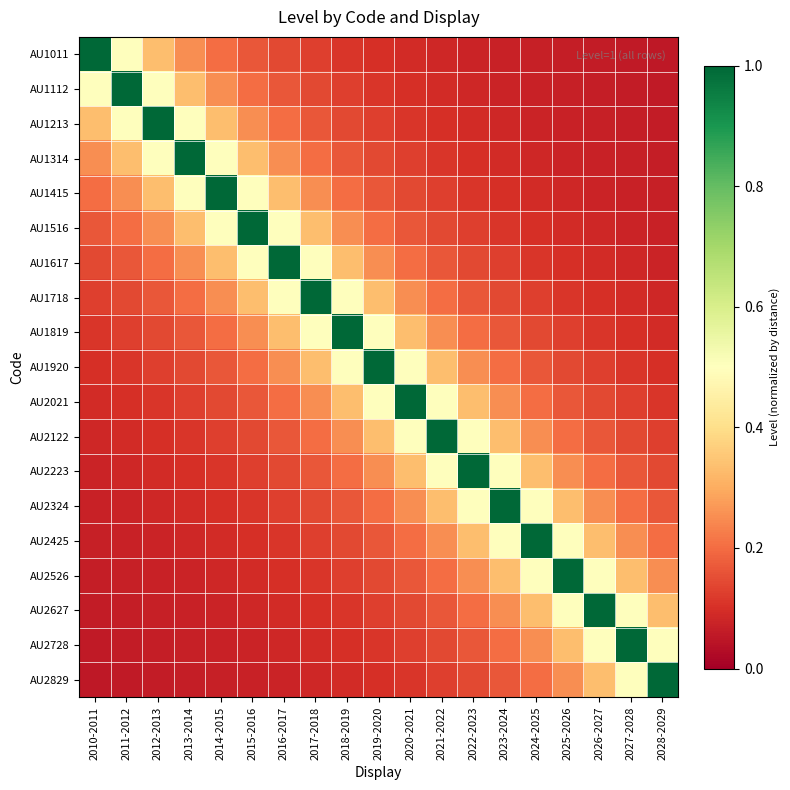

Reading right to left, extract all data points from this chart.

AU1011: 2028-2029=0.1	2027-2028=0.1	2026-2027=0.1	2025-2026=0.1	2024-2025=0.1	2023-2024=0.1	2022-2023=0.1	2021-2022=0.1	2020-2021=0.1	2019-2020=0.1	2018-2019=0.1	2017-2018=0.1	2016-2017=0.1	2015-2016=0.2	2014-2015=0.2	2013-2014=0.2	2012-2013=0.3	2011-2012=0.5	2010-2011=1.0
AU1112: 2028-2029=0.1	2027-2028=0.1	2026-2027=0.1	2025-2026=0.1	2024-2025=0.1	2023-2024=0.1	2022-2023=0.1	2021-2022=0.1	2020-2021=0.1	2019-2020=0.1	2018-2019=0.1	2017-2018=0.1	2016-2017=0.2	2015-2016=0.2	2014-2015=0.2	2013-2014=0.3	2012-2013=0.5	2011-2012=1.0	2010-2011=0.5
AU1213: 2028-2029=0.1	2027-2028=0.1	2026-2027=0.1	2025-2026=0.1	2024-2025=0.1	2023-2024=0.1	2022-2023=0.1	2021-2022=0.1	2020-2021=0.1	2019-2020=0.1	2018-2019=0.1	2017-2018=0.2	2016-2017=0.2	2015-2016=0.2	2014-2015=0.3	2013-2014=0.5	2012-2013=1.0	2011-2012=0.5	2010-2011=0.3
AU1314: 2028-2029=0.1	2027-2028=0.1	2026-2027=0.1	2025-2026=0.1	2024-2025=0.1	2023-2024=0.1	2022-2023=0.1	2021-2022=0.1	2020-2021=0.1	2019-2020=0.1	2018-2019=0.2	2017-2018=0.2	2016-2017=0.2	2015-2016=0.3	2014-2015=0.5	2013-2014=1.0	2012-2013=0.5	2011-2012=0.3	2010-2011=0.2
AU1415: 2028-2029=0.1	2027-2028=0.1	2026-2027=0.1	2025-2026=0.1	2024-2025=0.1	2023-2024=0.1	2022-2023=0.1	2021-2022=0.1	2020-2021=0.1	2019-2020=0.2	2018-2019=0.2	2017-2018=0.2	2016-2017=0.3	2015-2016=0.5	2014-2015=1.0	2013-2014=0.5	2012-2013=0.3	2011-2012=0.2	2010-2011=0.2
AU1516: 2028-2029=0.1	2027-2028=0.1	2026-2027=0.1	2025-2026=0.1	2024-2025=0.1	2023-2024=0.1	2022-2023=0.1	2021-2022=0.1	2020-2021=0.2	2019-2020=0.2	2018-2019=0.2	2017-2018=0.3	2016-2017=0.5	2015-2016=1.0	2014-2015=0.5	2013-2014=0.3	2012-2013=0.2	2011-2012=0.2	2010-2011=0.2
AU1617: 2028-2029=0.1	2027-2028=0.1	2026-2027=0.1	2025-2026=0.1	2024-2025=0.1	2023-2024=0.1	2022-2023=0.1	2021-2022=0.2	2020-2021=0.2	2019-2020=0.2	2018-2019=0.3	2017-2018=0.5	2016-2017=1.0	2015-2016=0.5	2014-2015=0.3	2013-2014=0.2	2012-2013=0.2	2011-2012=0.2	2010-2011=0.1
AU1718: 2028-2029=0.1	2027-2028=0.1	2026-2027=0.1	2025-2026=0.1	2024-2025=0.1	2023-2024=0.1	2022-2023=0.2	2021-2022=0.2	2020-2021=0.2	2019-2020=0.3	2018-2019=0.5	2017-2018=1.0	2016-2017=0.5	2015-2016=0.3	2014-2015=0.2	2013-2014=0.2	2012-2013=0.2	2011-2012=0.1	2010-2011=0.1
AU1819: 2028-2029=0.1	2027-2028=0.1	2026-2027=0.1	2025-2026=0.1	2024-2025=0.1	2023-2024=0.2	2022-2023=0.2	2021-2022=0.2	2020-2021=0.3	2019-2020=0.5	2018-2019=1.0	2017-2018=0.5	2016-2017=0.3	2015-2016=0.2	2014-2015=0.2	2013-2014=0.2	2012-2013=0.1	2011-2012=0.1	2010-2011=0.1
AU1920: 2028-2029=0.1	2027-2028=0.1	2026-2027=0.1	2025-2026=0.1	2024-2025=0.2	2023-2024=0.2	2022-2023=0.2	2021-2022=0.3	2020-2021=0.5	2019-2020=1.0	2018-2019=0.5	2017-2018=0.3	2016-2017=0.2	2015-2016=0.2	2014-2015=0.2	2013-2014=0.1	2012-2013=0.1	2011-2012=0.1	2010-2011=0.1
AU2021: 2028-2029=0.1	2027-2028=0.1	2026-2027=0.1	2025-2026=0.2	2024-2025=0.2	2023-2024=0.2	2022-2023=0.3	2021-2022=0.5	2020-2021=1.0	2019-2020=0.5	2018-2019=0.3	2017-2018=0.2	2016-2017=0.2	2015-2016=0.2	2014-2015=0.1	2013-2014=0.1	2012-2013=0.1	2011-2012=0.1	2010-2011=0.1
AU2122: 2028-2029=0.1	2027-2028=0.1	2026-2027=0.2	2025-2026=0.2	2024-2025=0.2	2023-2024=0.3	2022-2023=0.5	2021-2022=1.0	2020-2021=0.5	2019-2020=0.3	2018-2019=0.2	2017-2018=0.2	2016-2017=0.2	2015-2016=0.1	2014-2015=0.1	2013-2014=0.1	2012-2013=0.1	2011-2012=0.1	2010-2011=0.1
AU2223: 2028-2029=0.1	2027-2028=0.2	2026-2027=0.2	2025-2026=0.2	2024-2025=0.3	2023-2024=0.5	2022-2023=1.0	2021-2022=0.5	2020-2021=0.3	2019-2020=0.2	2018-2019=0.2	2017-2018=0.2	2016-2017=0.1	2015-2016=0.1	2014-2015=0.1	2013-2014=0.1	2012-2013=0.1	2011-2012=0.1	2010-2011=0.1
AU2324: 2028-2029=0.2	2027-2028=0.2	2026-2027=0.2	2025-2026=0.3	2024-2025=0.5	2023-2024=1.0	2022-2023=0.5	2021-2022=0.3	2020-2021=0.2	2019-2020=0.2	2018-2019=0.2	2017-2018=0.1	2016-2017=0.1	2015-2016=0.1	2014-2015=0.1	2013-2014=0.1	2012-2013=0.1	2011-2012=0.1	2010-2011=0.1
AU2425: 2028-2029=0.2	2027-2028=0.2	2026-2027=0.3	2025-2026=0.5	2024-2025=1.0	2023-2024=0.5	2022-2023=0.3	2021-2022=0.2	2020-2021=0.2	2019-2020=0.2	2018-2019=0.1	2017-2018=0.1	2016-2017=0.1	2015-2016=0.1	2014-2015=0.1	2013-2014=0.1	2012-2013=0.1	2011-2012=0.1	2010-2011=0.1
AU2526: 2028-2029=0.2	2027-2028=0.3	2026-2027=0.5	2025-2026=1.0	2024-2025=0.5	2023-2024=0.3	2022-2023=0.2	2021-2022=0.2	2020-2021=0.2	2019-2020=0.1	2018-2019=0.1	2017-2018=0.1	2016-2017=0.1	2015-2016=0.1	2014-2015=0.1	2013-2014=0.1	2012-2013=0.1	2011-2012=0.1	2010-2011=0.1
AU2627: 2028-2029=0.3	2027-2028=0.5	2026-2027=1.0	2025-2026=0.5	2024-2025=0.3	2023-2024=0.2	2022-2023=0.2	2021-2022=0.2	2020-2021=0.1	2019-2020=0.1	2018-2019=0.1	2017-2018=0.1	2016-2017=0.1	2015-2016=0.1	2014-2015=0.1	2013-2014=0.1	2012-2013=0.1	2011-2012=0.1	2010-2011=0.1
AU2728: 2028-2029=0.5	2027-2028=1.0	2026-2027=0.5	2025-2026=0.3	2024-2025=0.2	2023-2024=0.2	2022-2023=0.2	2021-2022=0.1	2020-2021=0.1	2019-2020=0.1	2018-2019=0.1	2017-2018=0.1	2016-2017=0.1	2015-2016=0.1	2014-2015=0.1	2013-2014=0.1	2012-2013=0.1	2011-2012=0.1	2010-2011=0.1
AU2829: 2028-2029=1.0	2027-2028=0.5	2026-2027=0.3	2025-2026=0.2	2024-2025=0.2	2023-2024=0.2	2022-2023=0.1	2021-2022=0.1	2020-2021=0.1	2019-2020=0.1	2018-2019=0.1	2017-2018=0.1	2016-2017=0.1	2015-2016=0.1	2014-2015=0.1	2013-2014=0.1	2012-2013=0.1	2011-2012=0.1	2010-2011=0.1